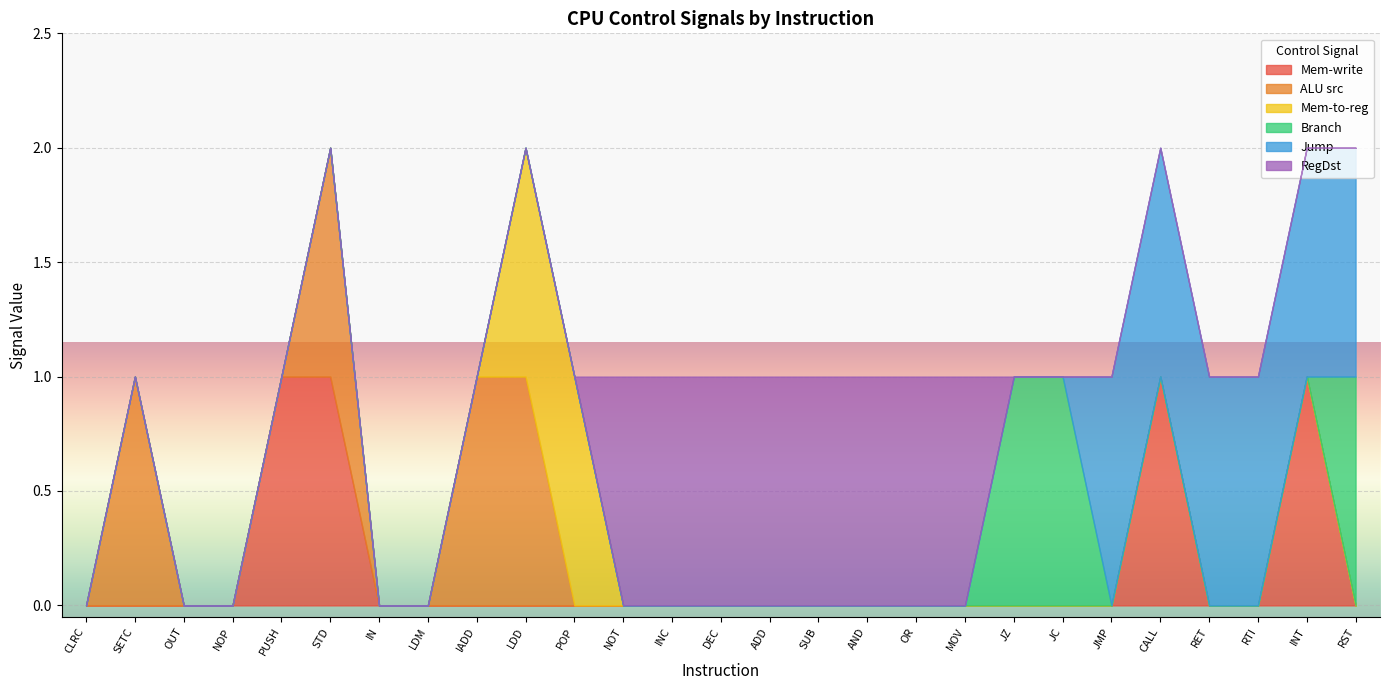

Reading left to right, list all the values displayed in this chart.

Mem-write: 0	0	0	0	1	1	0	0	0	0	0	0	0	0	0	0	0	0	0	0	0	0	1	0	0	1	0
ALU src: 0	1	0	0	0	1	0	0	1	1	0	0	0	0	0	0	0	0	0	0	0	0	0	0	0	0	0
Mem-to-reg: 0	0	0	0	0	0	0	0	0	1	1	0	0	0	0	0	0	0	0	0	0	0	0	0	0	0	0
Branch: 0	0	0	0	0	0	0	0	0	0	0	0	0	0	0	0	0	0	0	1	1	0	0	0	0	0	1
Jump: 0	0	0	0	0	0	0	0	0	0	0	0	0	0	0	0	0	0	0	0	0	1	1	1	1	1	1
RegDst: 0	0	0	0	0	0	0	0	0	0	0	1	1	1	1	1	1	1	1	0	0	0	0	0	0	0	0